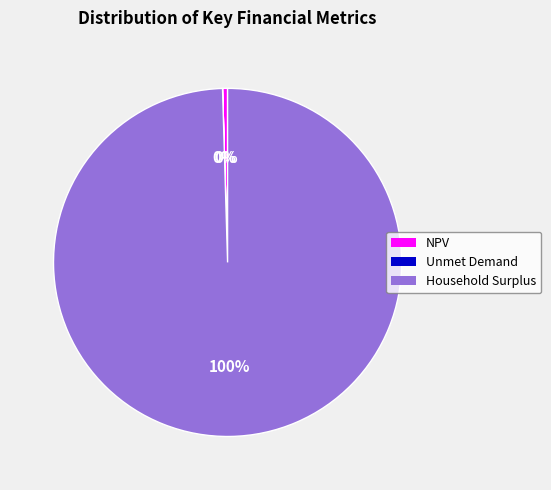

Which slice is the largest?

Household Surplus